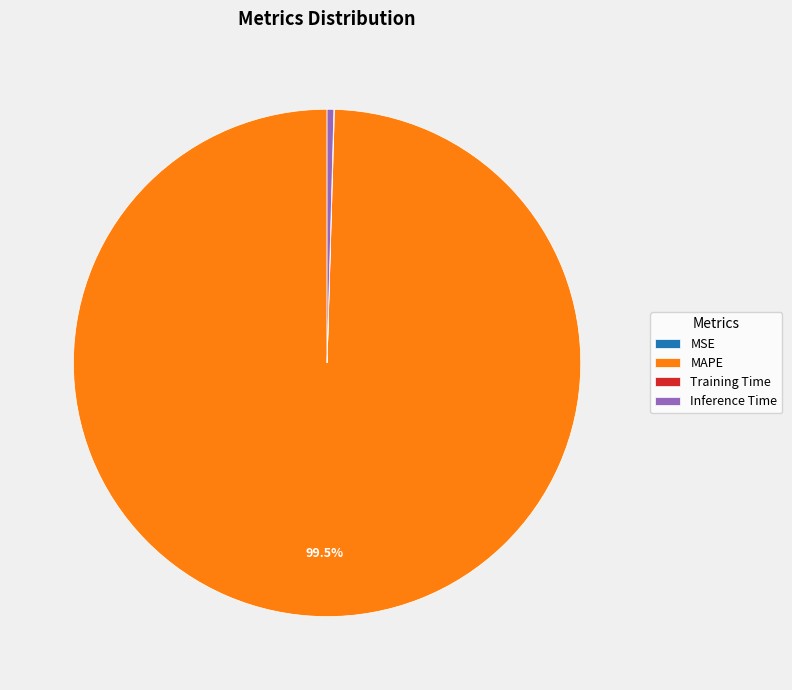

The Inference Time slice represents 8% of the pie. True or false?

False